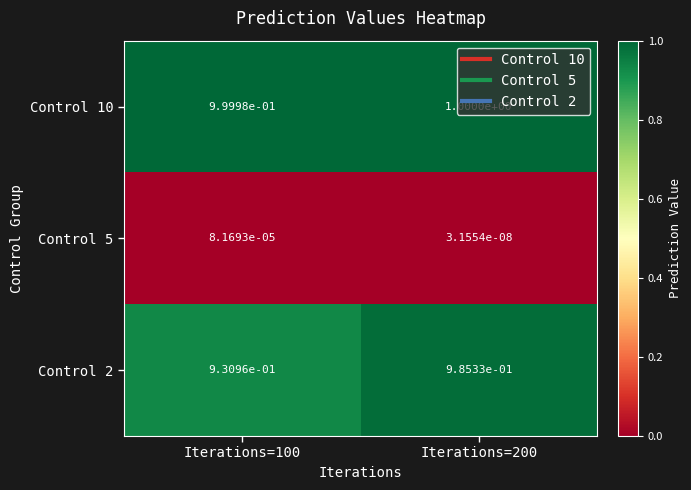

Which series has the largest total across all categories?

Control 10